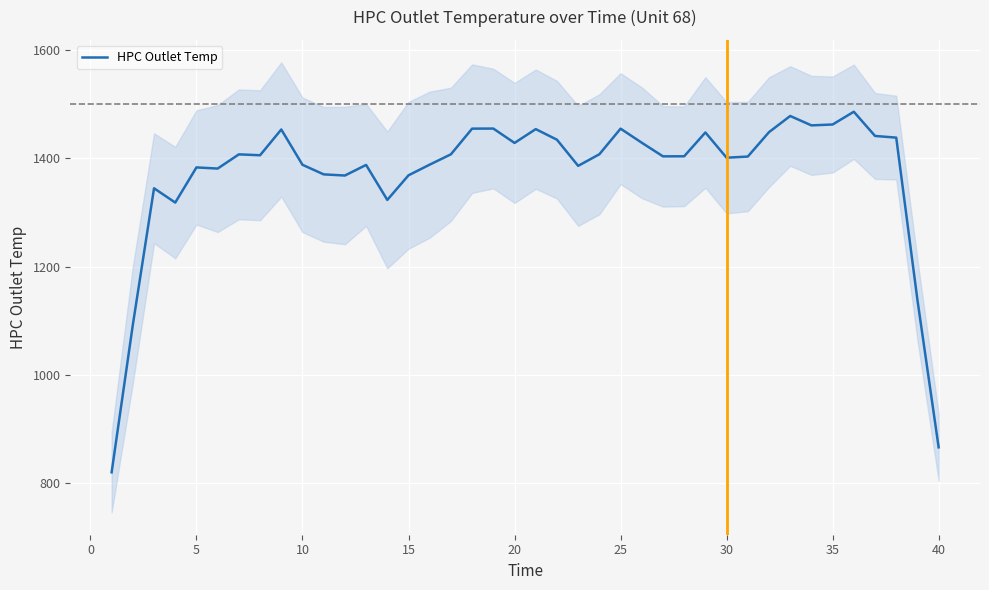

What is the highest value of the HPC Outlet Temp series?

1486.5